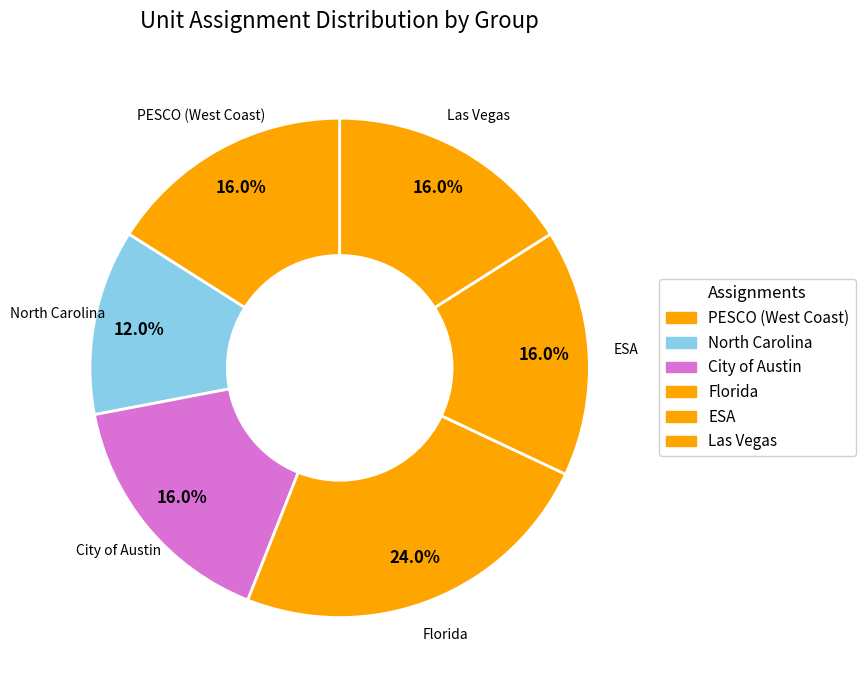

How many segments does this pie chart have?

6